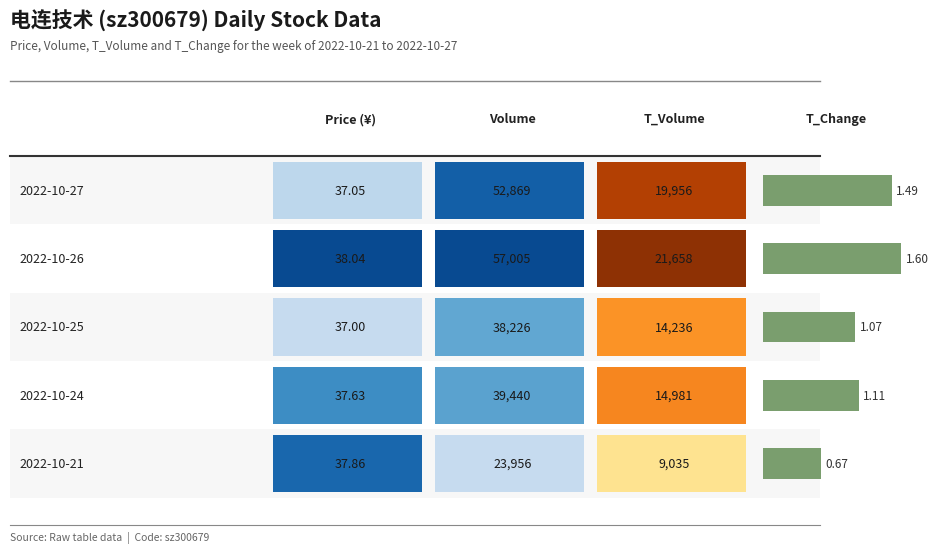

The value of t_volume at 2022-10-26 is 30717.8. True or false?

False